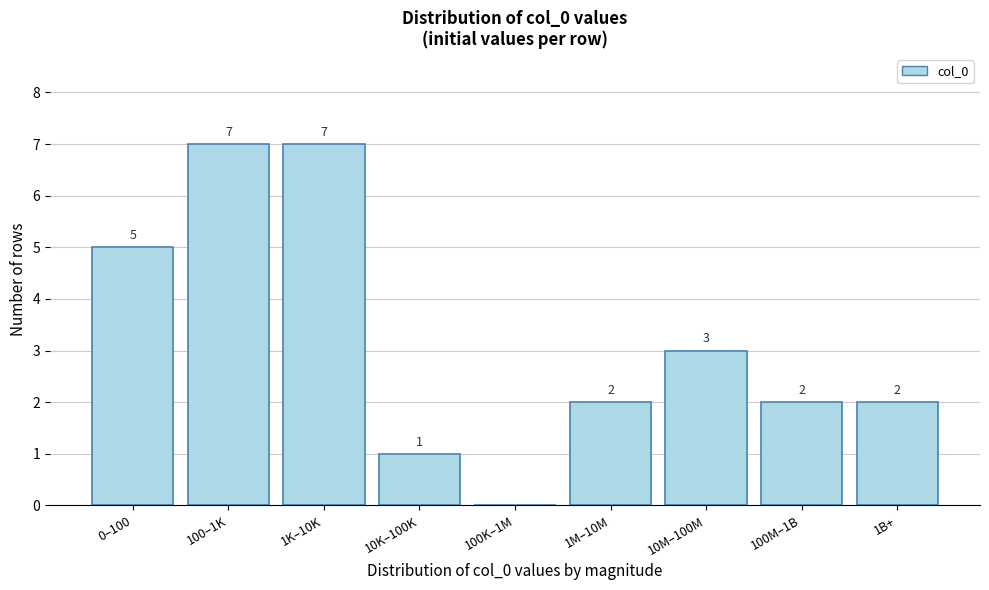

Reading right to left, what are all the values shown in this chart?

1B+=2	100M–1B=2	10M–100M=3	1M–10M=2	100K–1M=0	10K–100K=1	1K–10K=7	100–1K=7	0–100=5